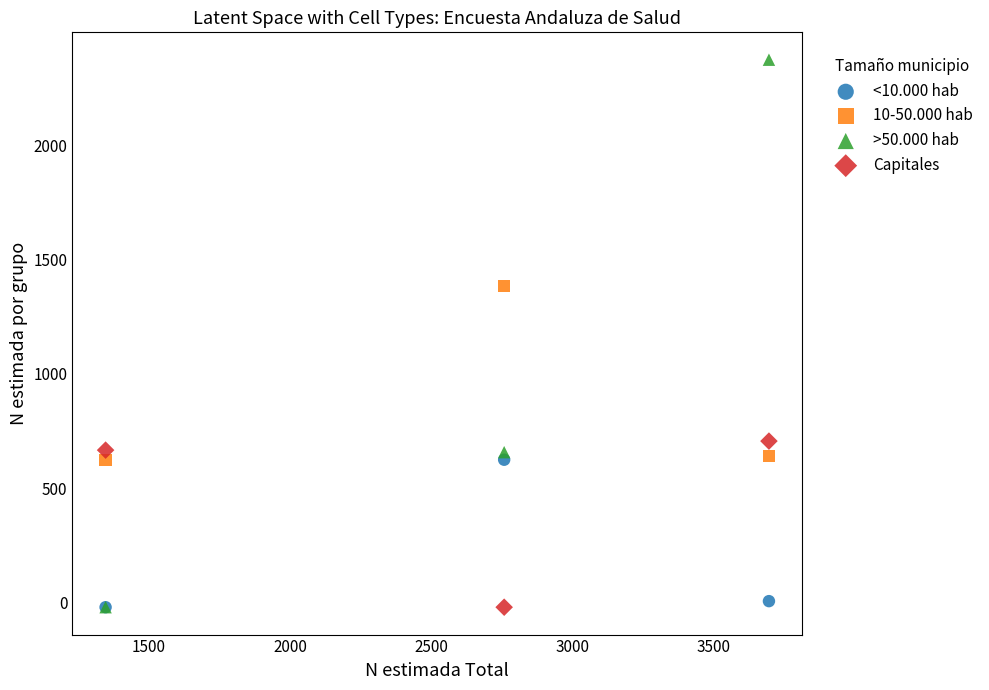

Across all series, what Y value is closest to 1176?

1385.4